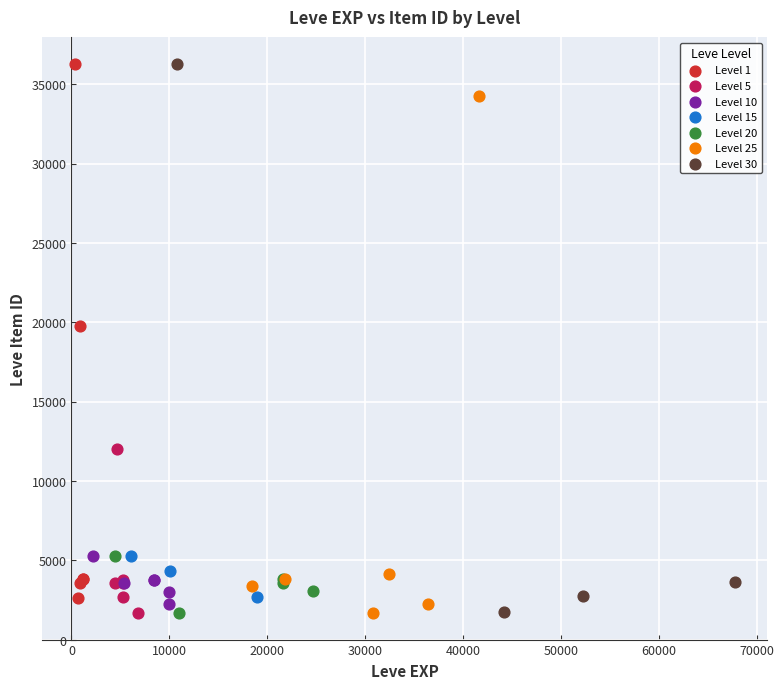

What are all the series names shown in the legend?

Level 1, Level 5, Level 10, Level 15, Level 20, Level 25, Level 30